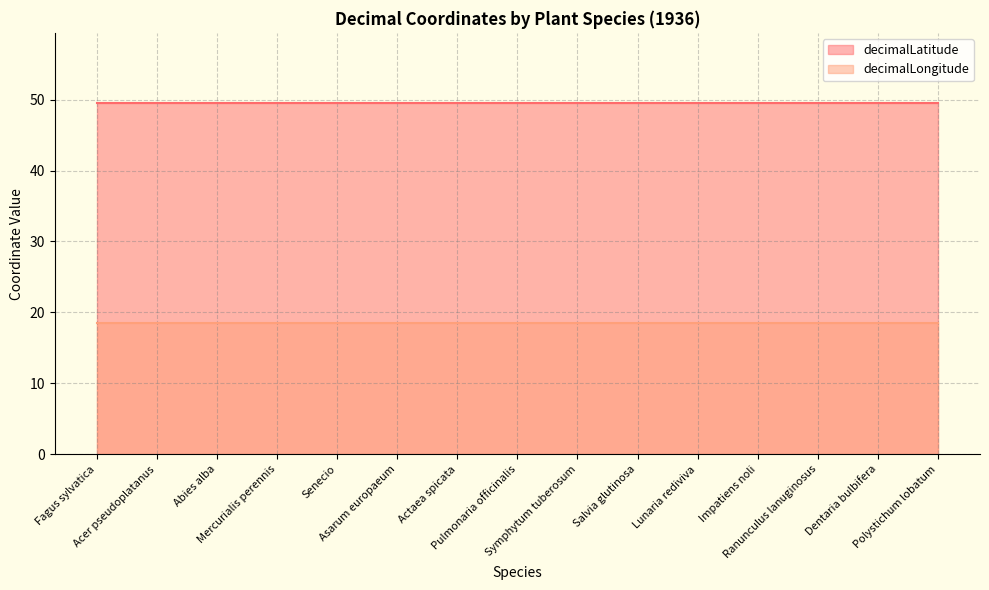

What are all the series names shown in the legend?

decimalLatitude, decimalLongitude